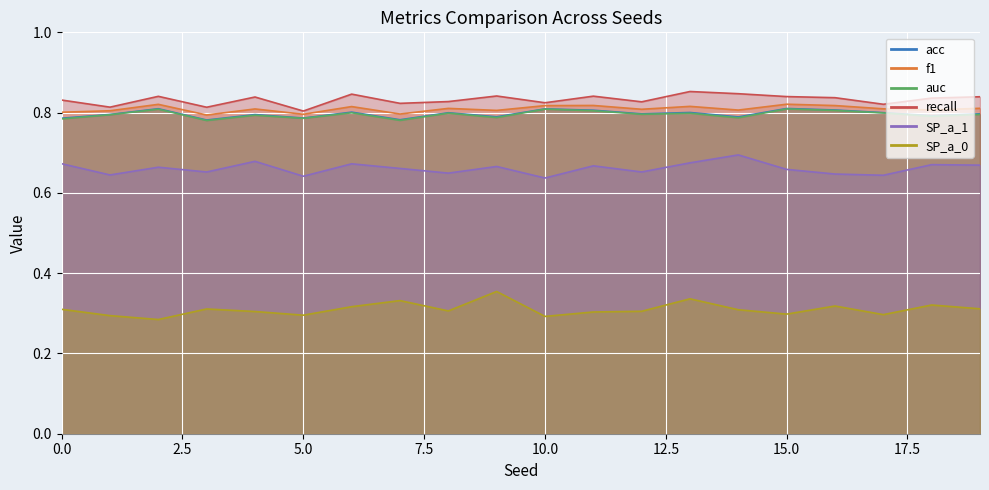

Which series has the largest total across all categories?

recall